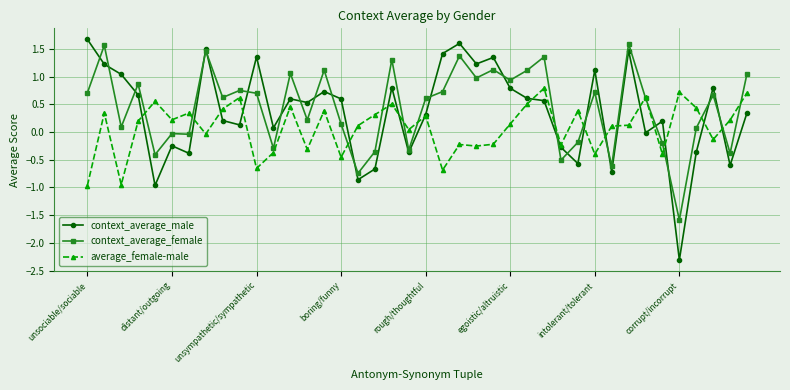

Which series has the widest spread of values?

context_average_male